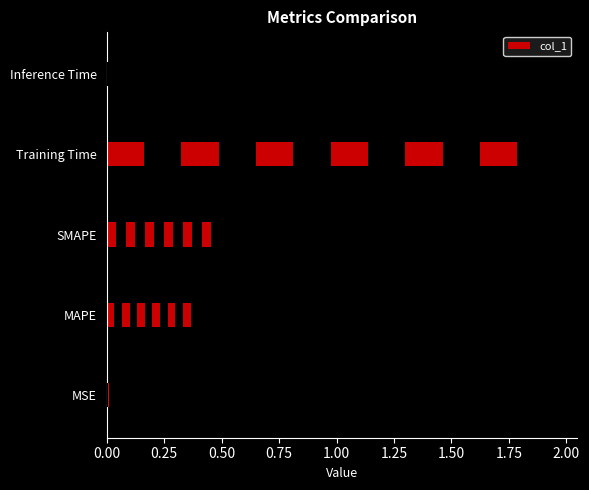

The chart shows a value of 0.0 at MSE. True or false?

True